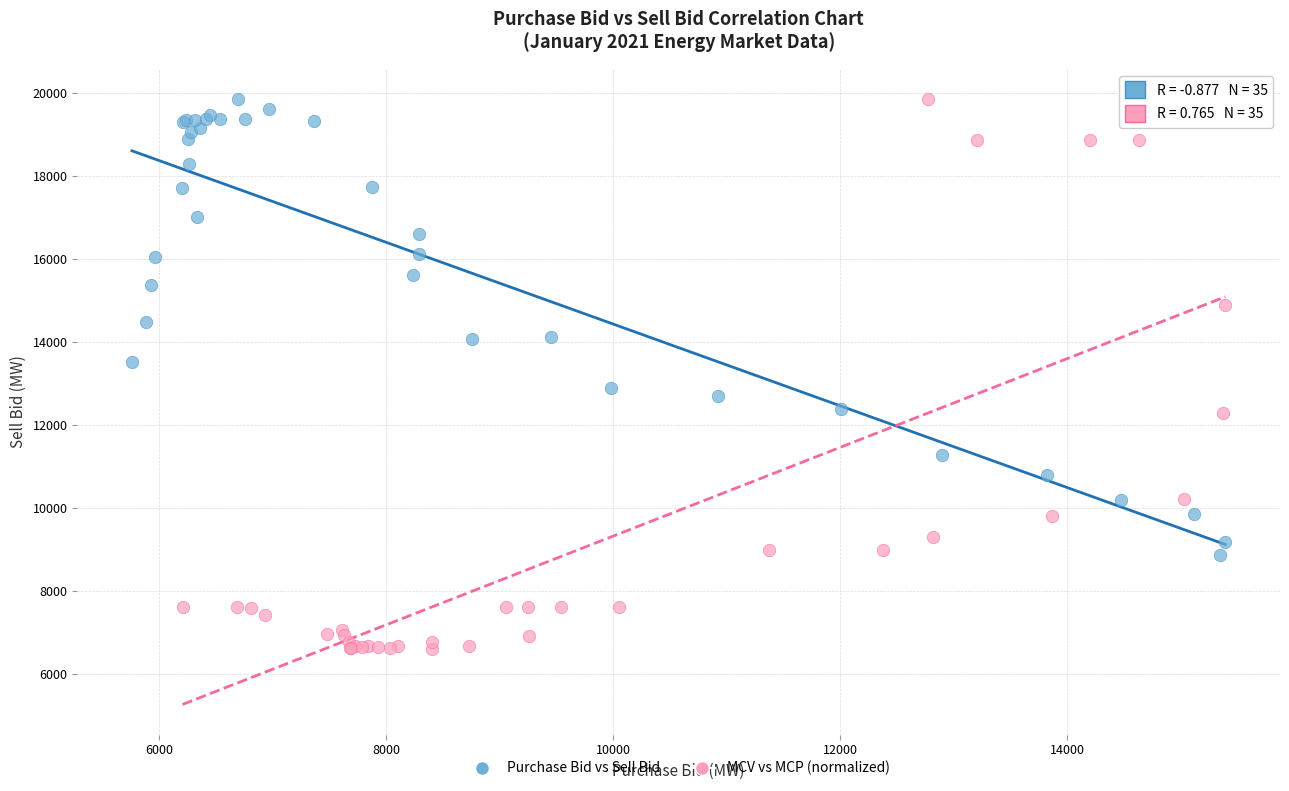

Which series contains the lowest Y value?

MCV vs MCP (normalized)